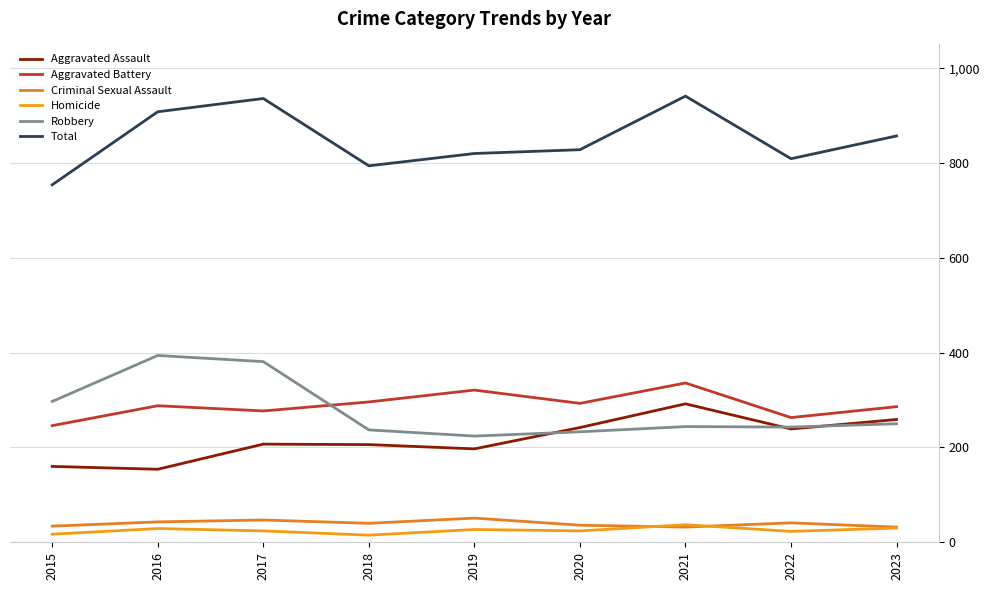

Between 2017 and 2019, which series saw the biggest shift?

Robbery